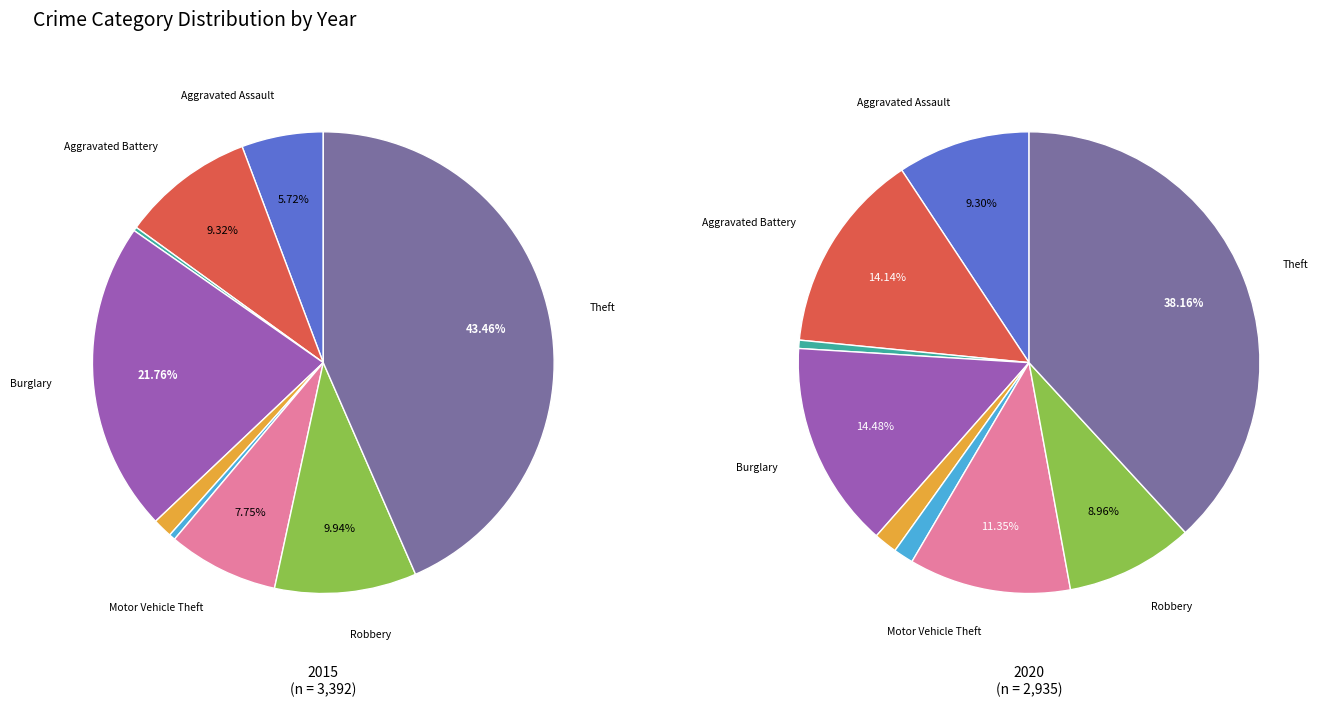

To the nearest percent, what is the difference between the Aggravated Assault and Criminal Sexual Assault slice percentages?

4%